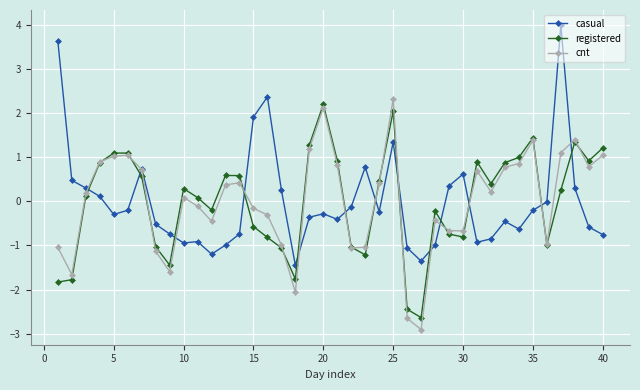

What is the value of the casual point at the 19th from the left?

-0.4